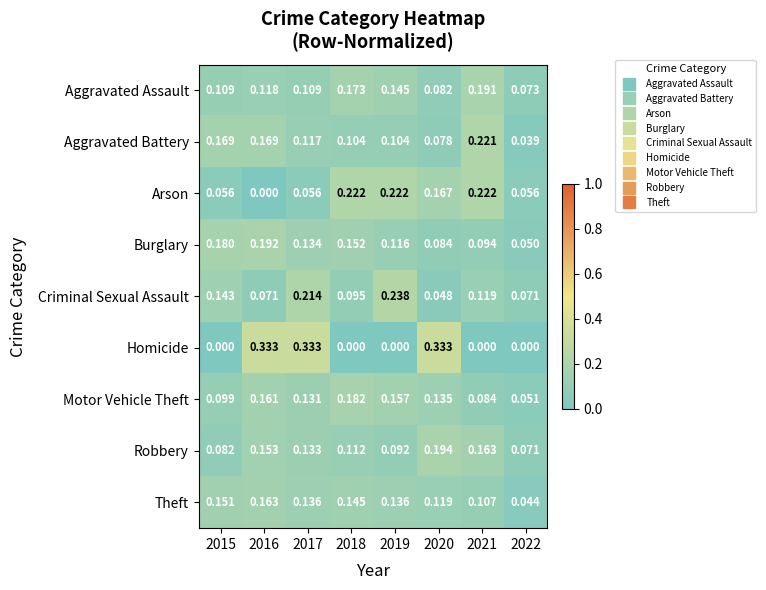

Which series changed the most between 2015 and 2021?

Arson